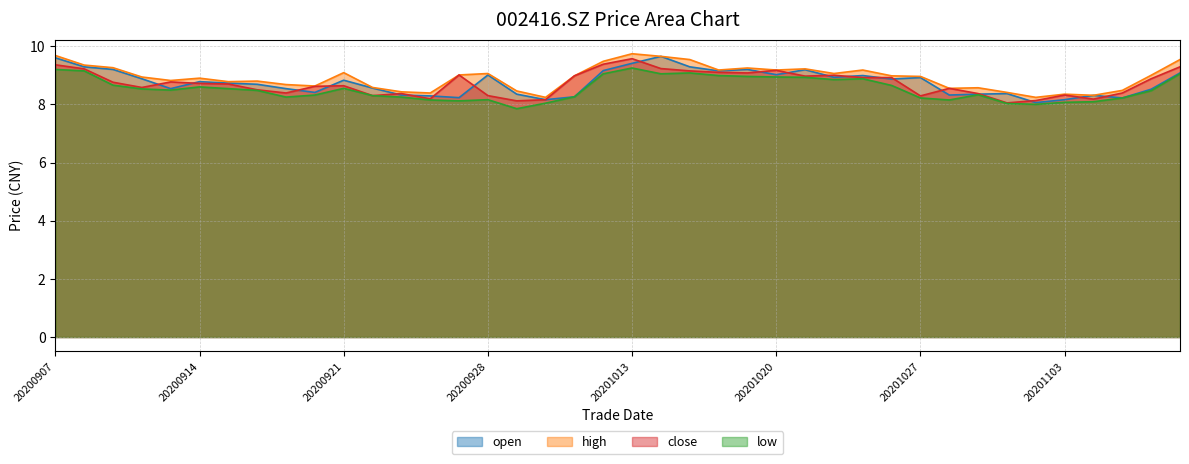

What is the value of the low point at the 14th from the left?

8.2